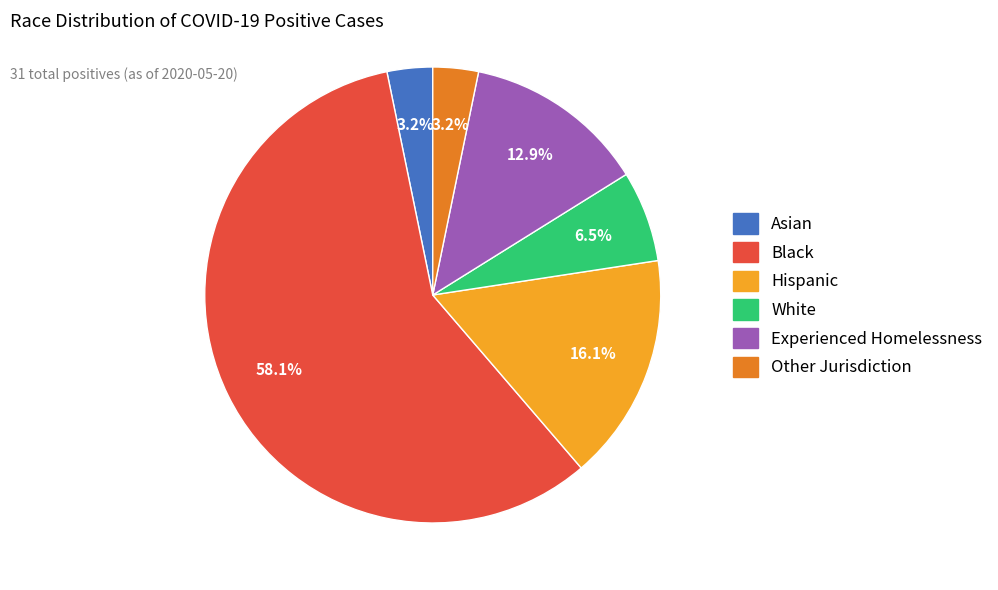

Is it true that Hispanic is 16% of the pie?

True